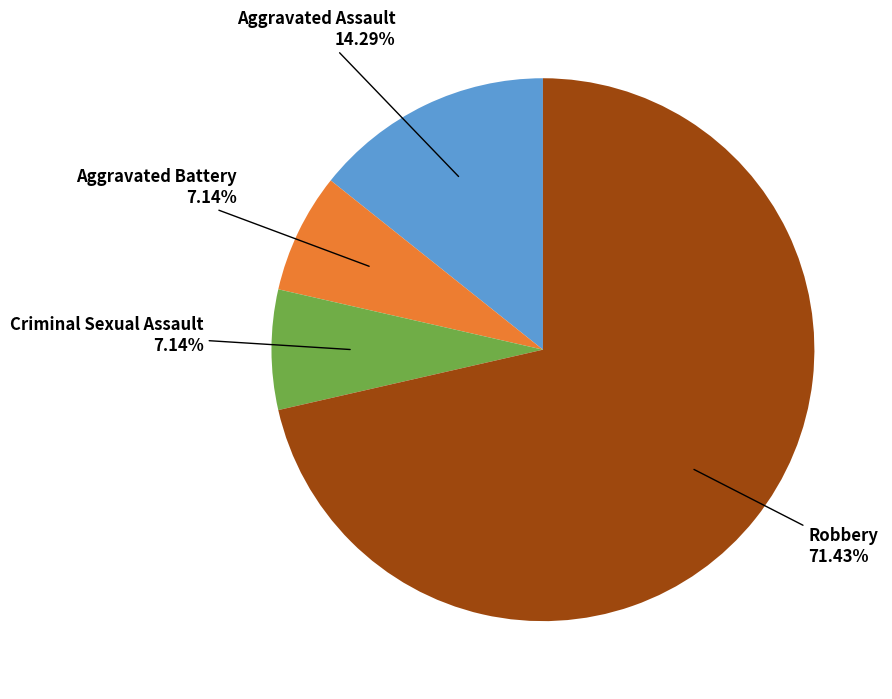

How many segments does this pie chart have?

4